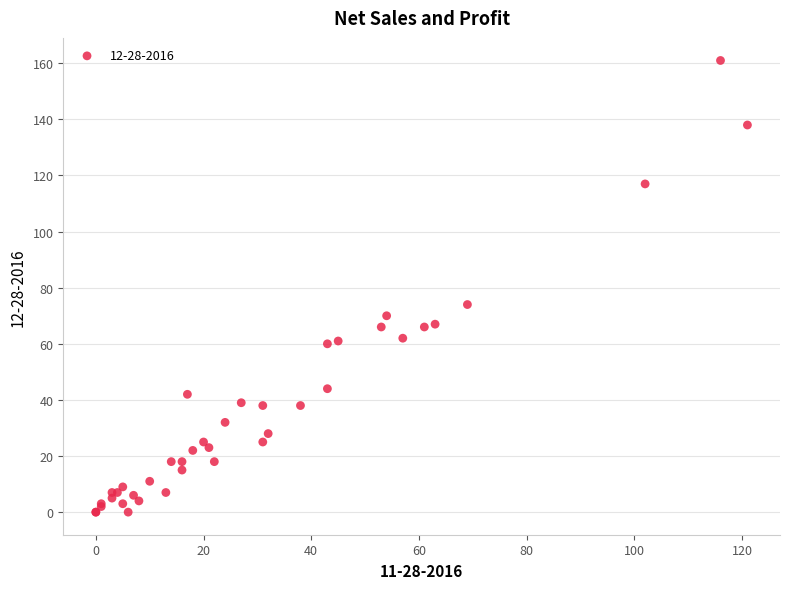

What Y value in the scatter plot is closest to 80?

74